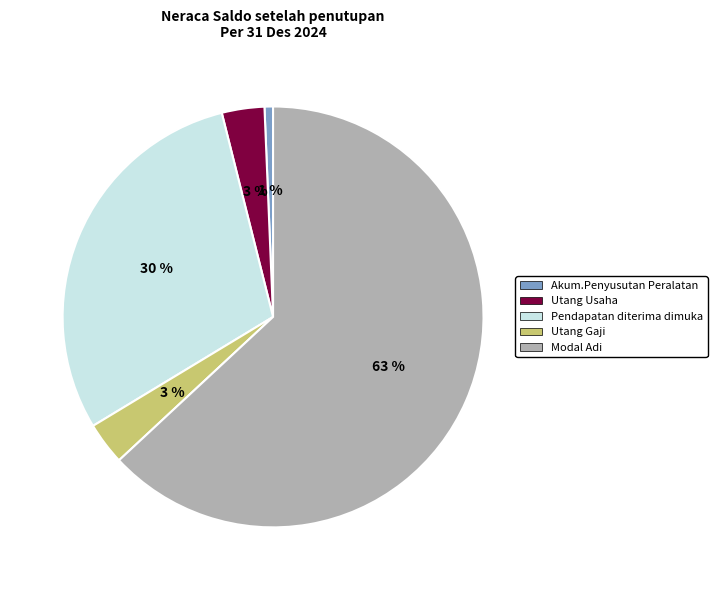

Between Pendapatan diterima dimuka and Modal Adi, which is larger?

Modal Adi